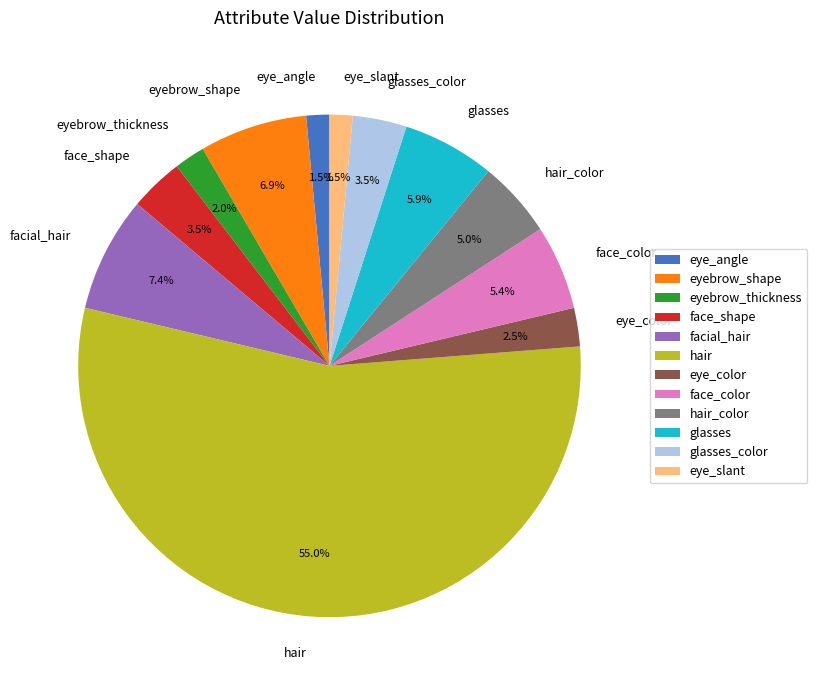

What percentage is NOT represented by eye_slant?

98.5%